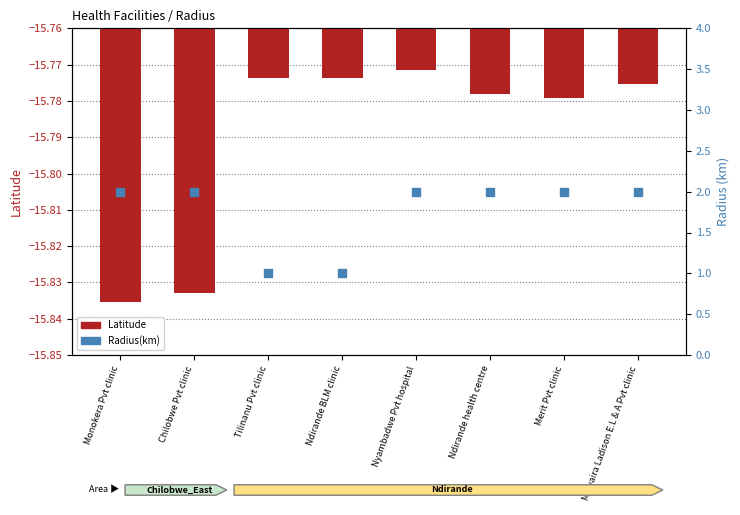

What are all the series names shown in the legend?

Latitude, Radius(km)